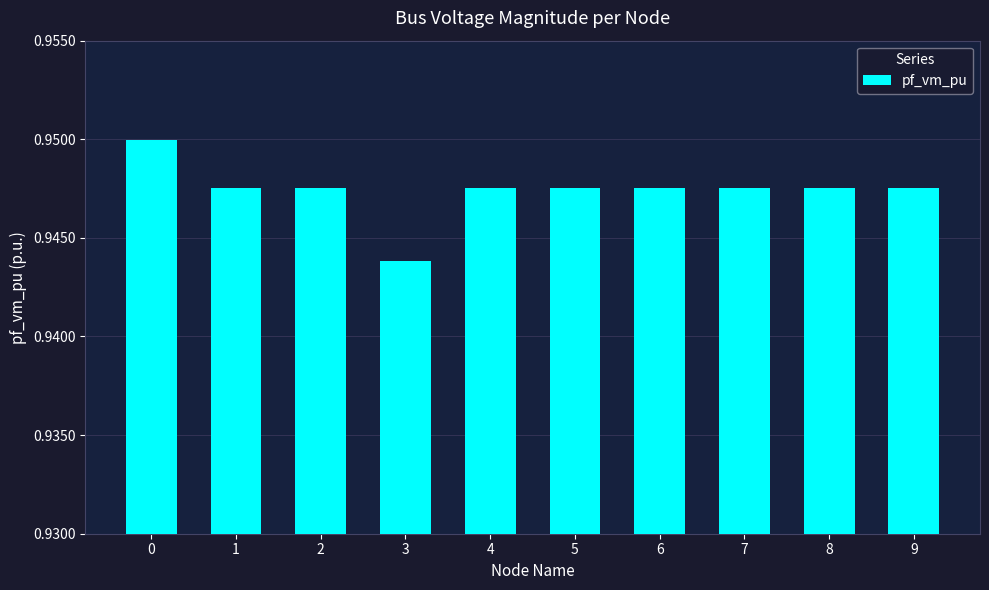

The chart shows a value of 0.5 at 7. True or false?

False